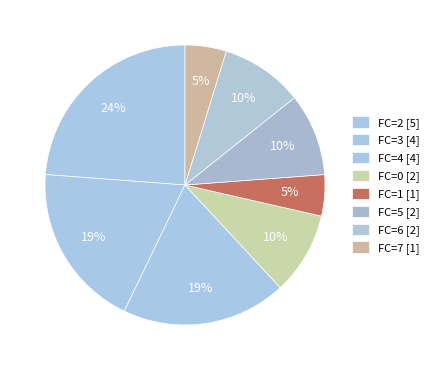

Count the number of slices in the pie.

8